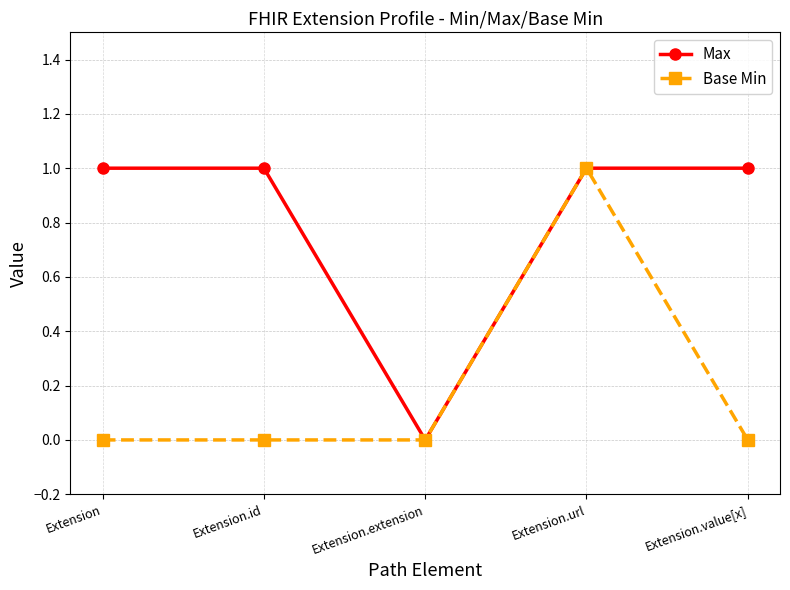

At which category is the sum across all series the highest?

Extension.url